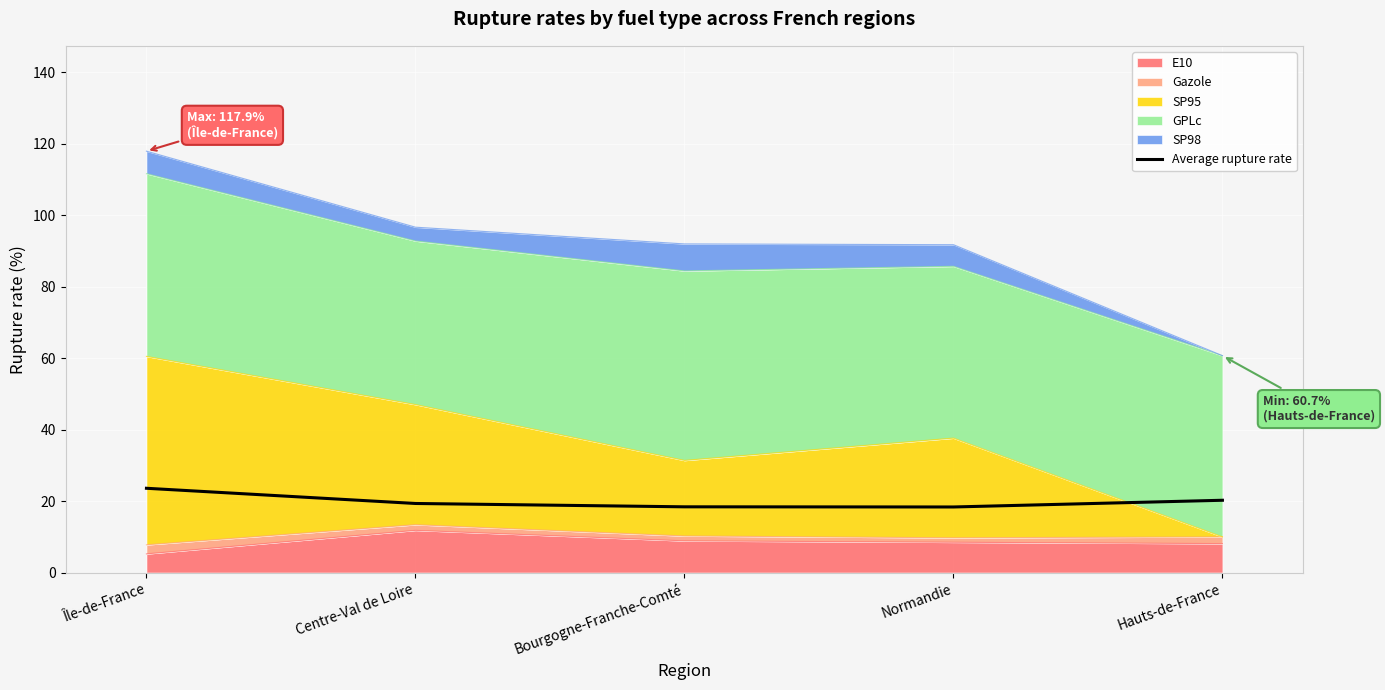

Which label corresponds to the smallest value in the chart?

Normandie